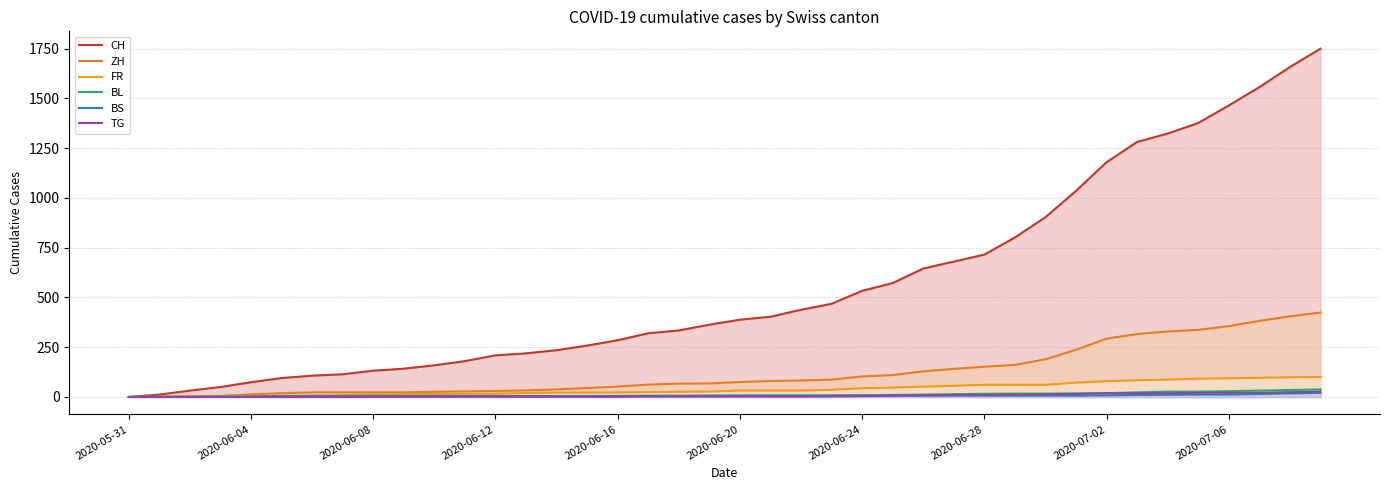

Is the value of CH at 2020-05-31 greater than the value of FR at 2020-06-12?

No